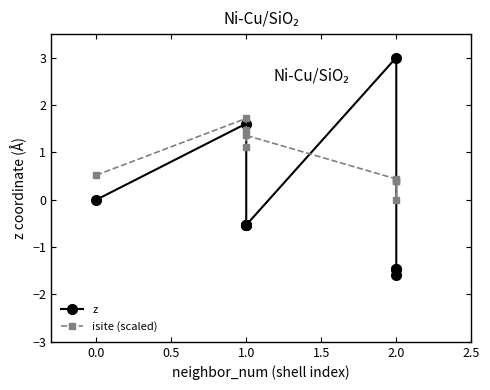

Which series has the widest spread of values?

z